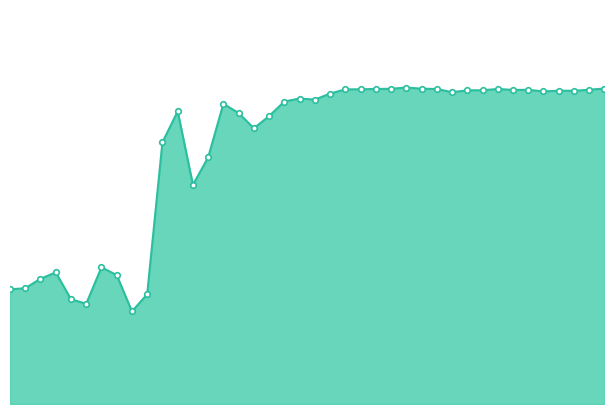

Does the chart have visible grid lines?

No